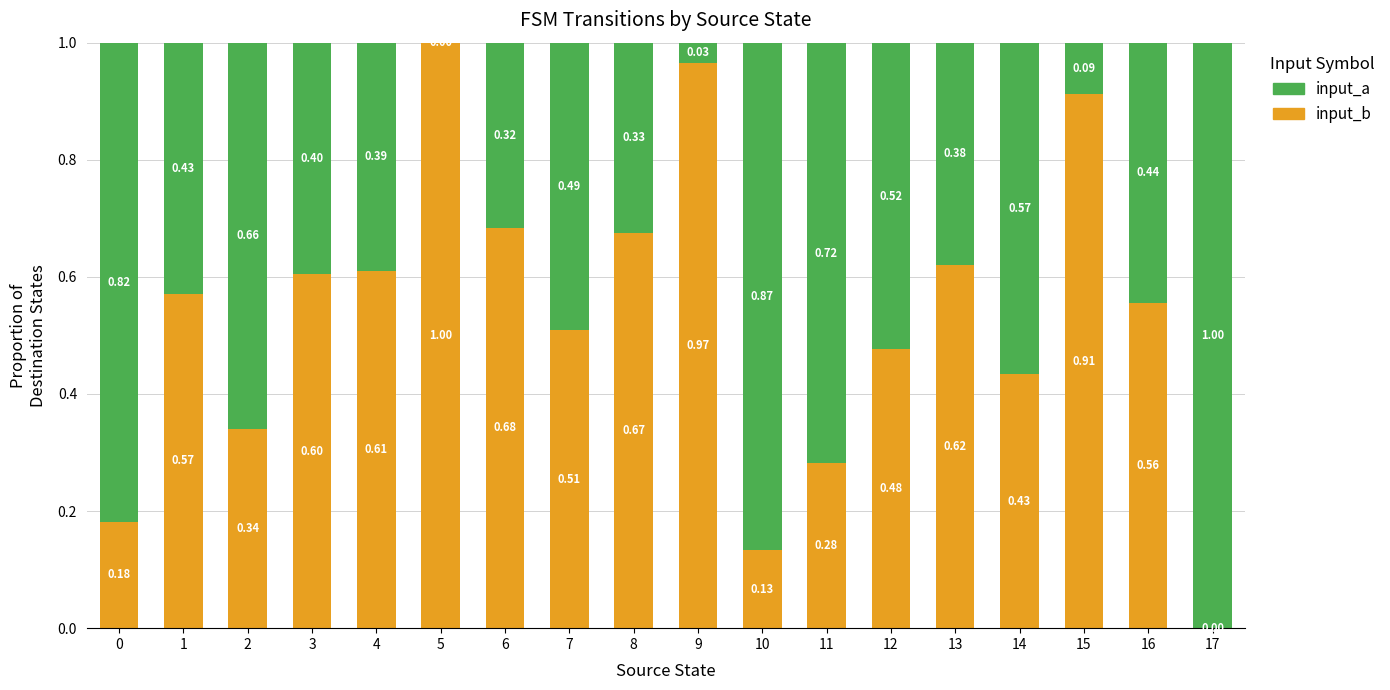

What are all the series names shown in the legend?

input_a, input_b